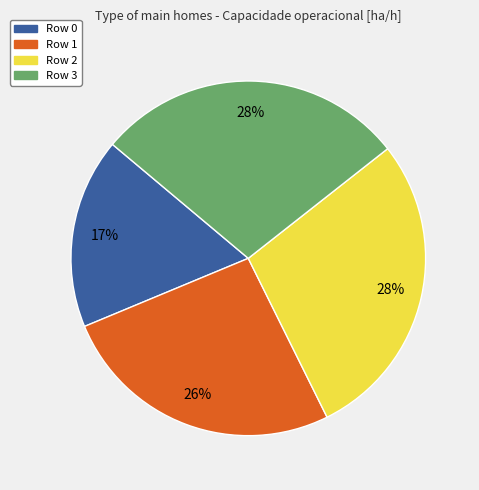

Which slice is the smallest?

Row 0